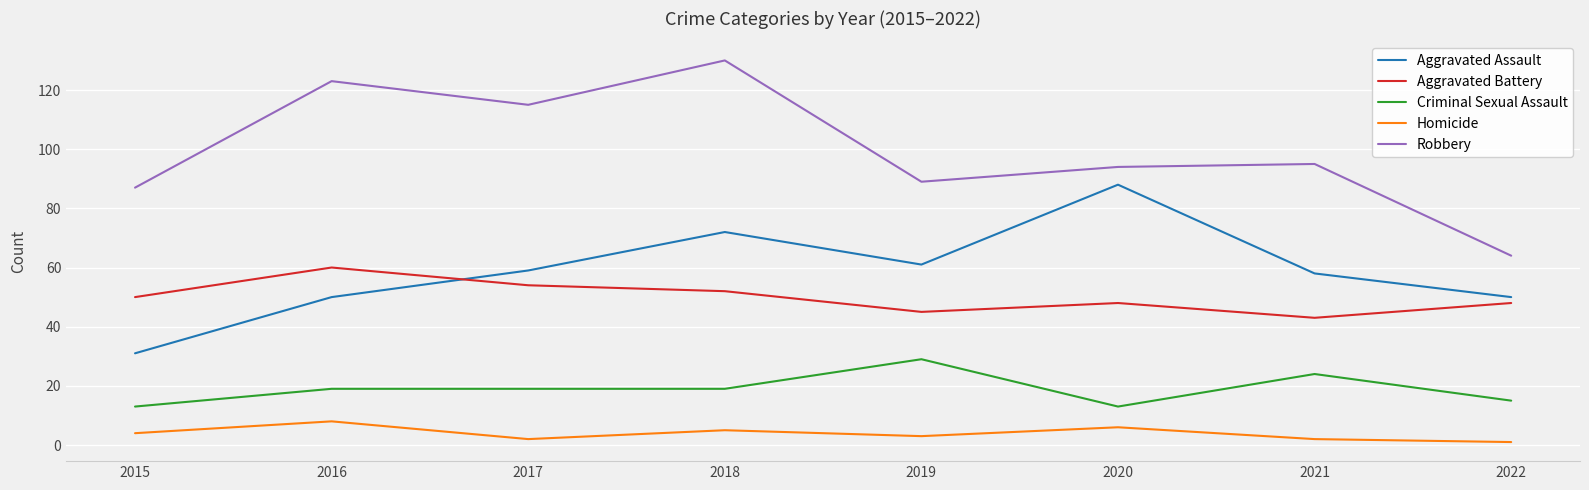

What is the difference between the Criminal Sexual Assault values at 2020 and 2018?

6